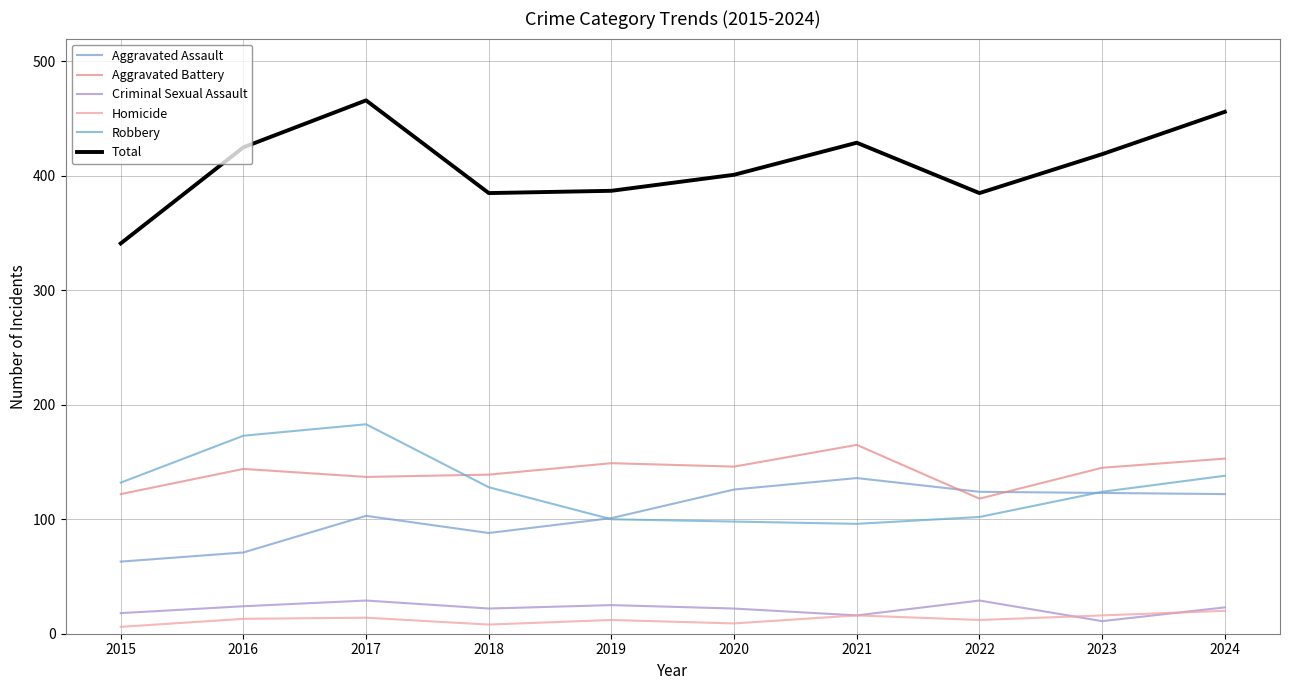

What are all the series names shown in the legend?

Aggravated Assault, Aggravated Battery, Criminal Sexual Assault, Homicide, Robbery, Total